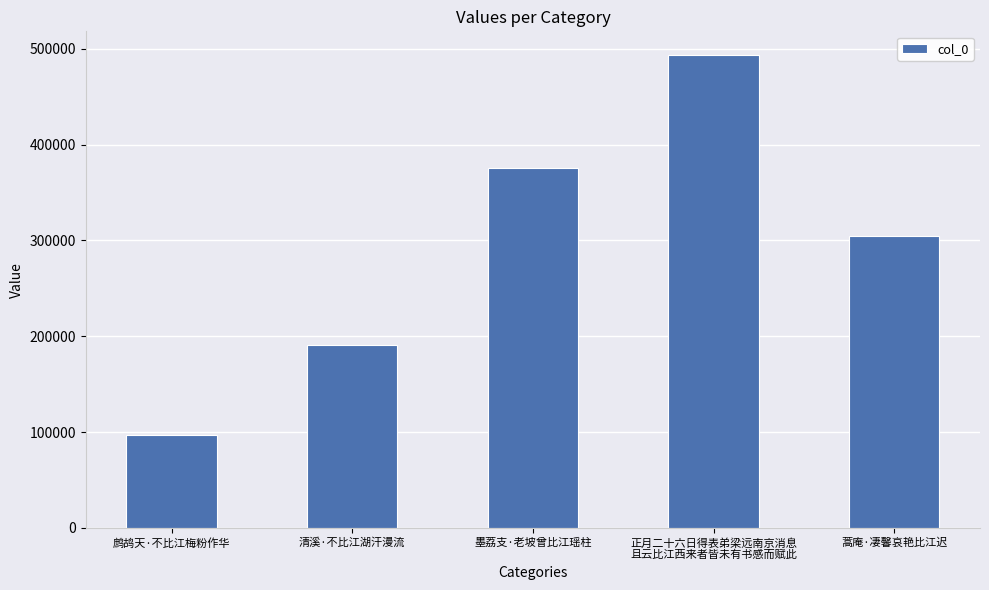

What is the minimum value shown in the chart?

97315